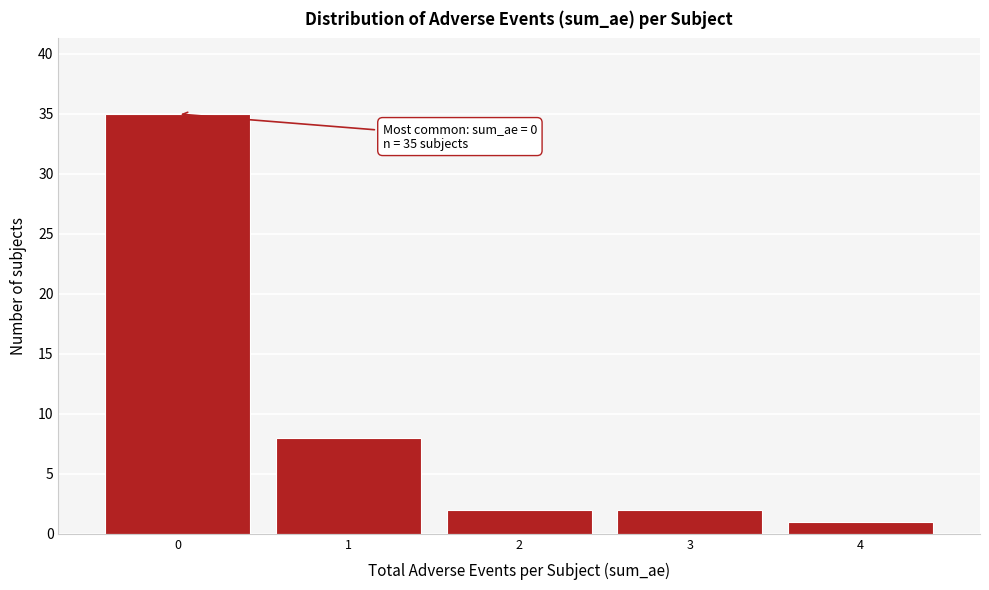

Reading left to right, extract all data points from this chart.

35	8	2	2	1